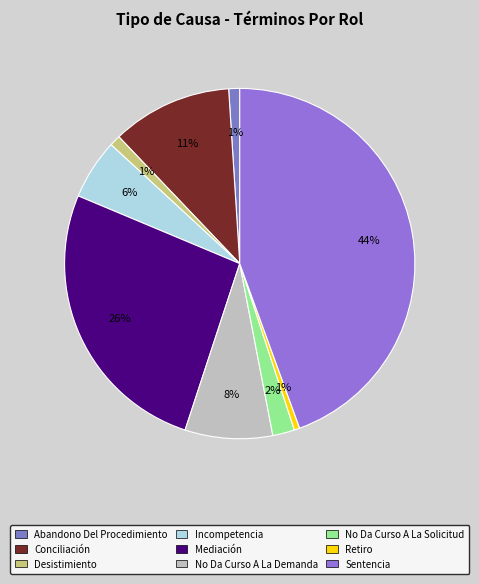

True or false: Desistimiento accounts for 1% of the total.

True